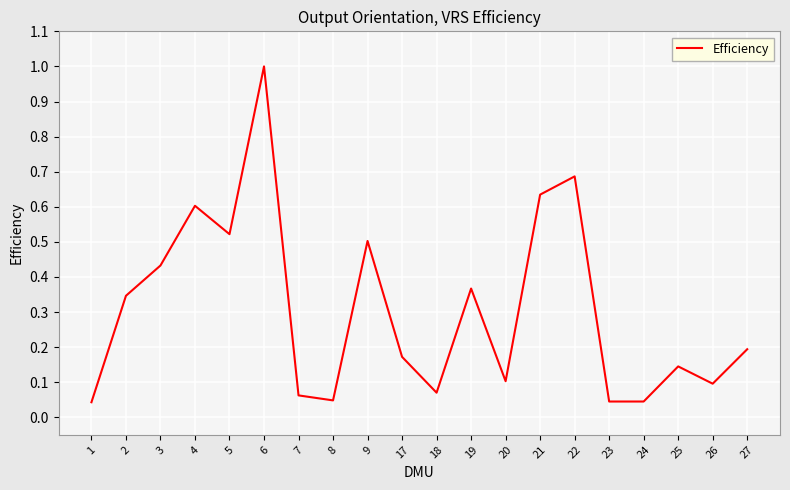

Is it true that the value at 5 is 0.5?

True